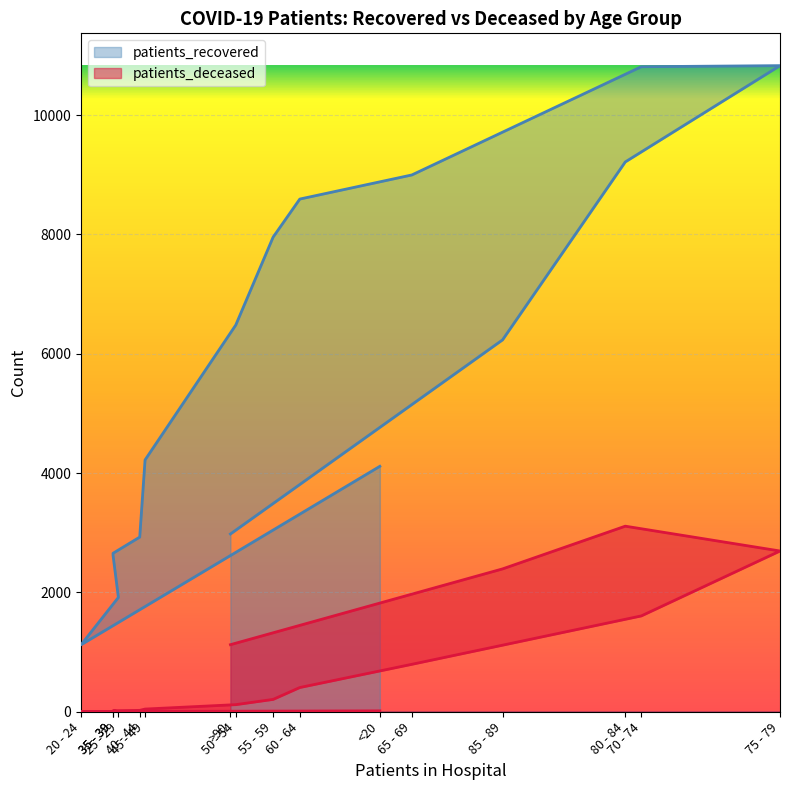

What is the difference between the patients_recovered values at 25 - 29 and 35 - 39?

706